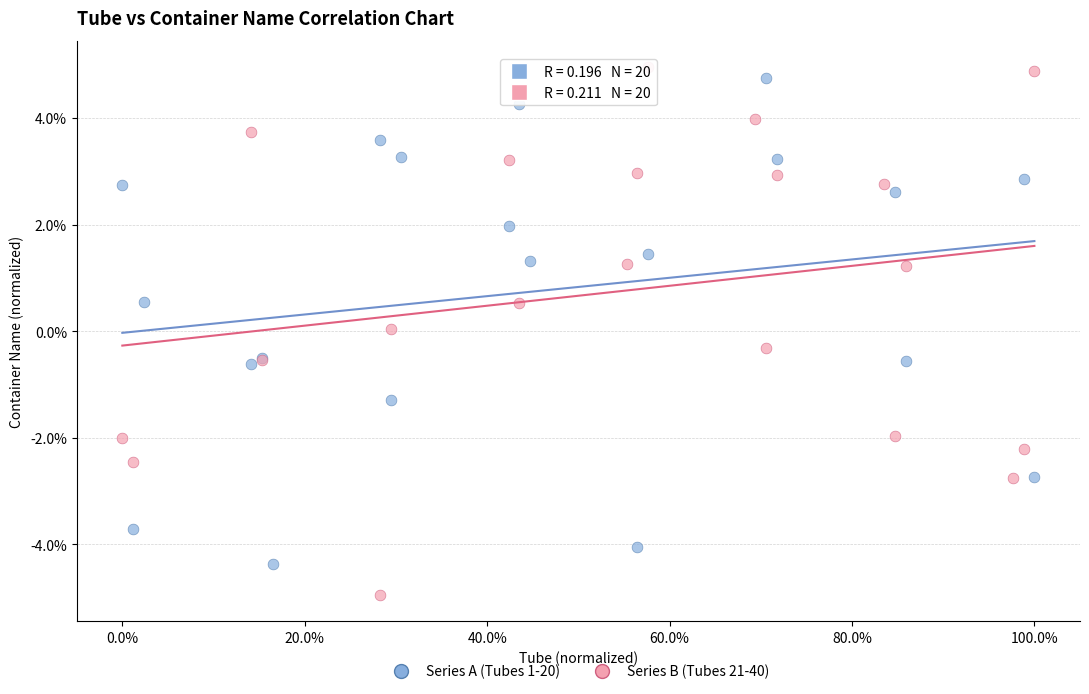

What are all the series names shown in the legend?

Series A (Tubes 1-20), Series B (Tubes 21-40)